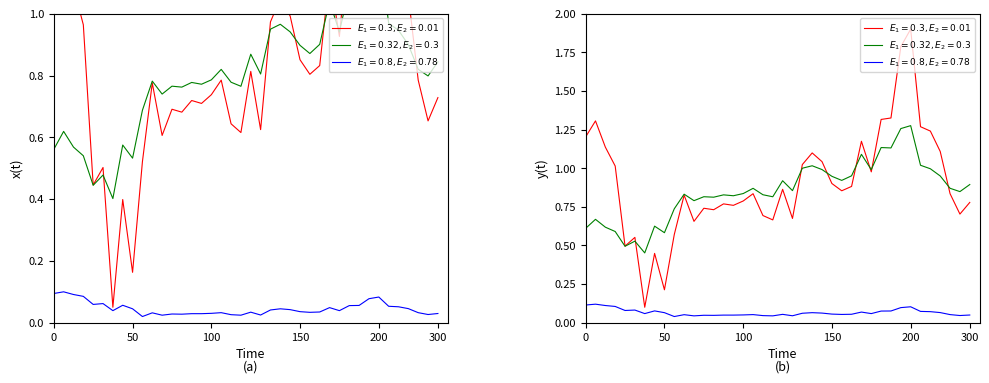

True or false: p_e has more than 1 points higher than both neighbors.

True